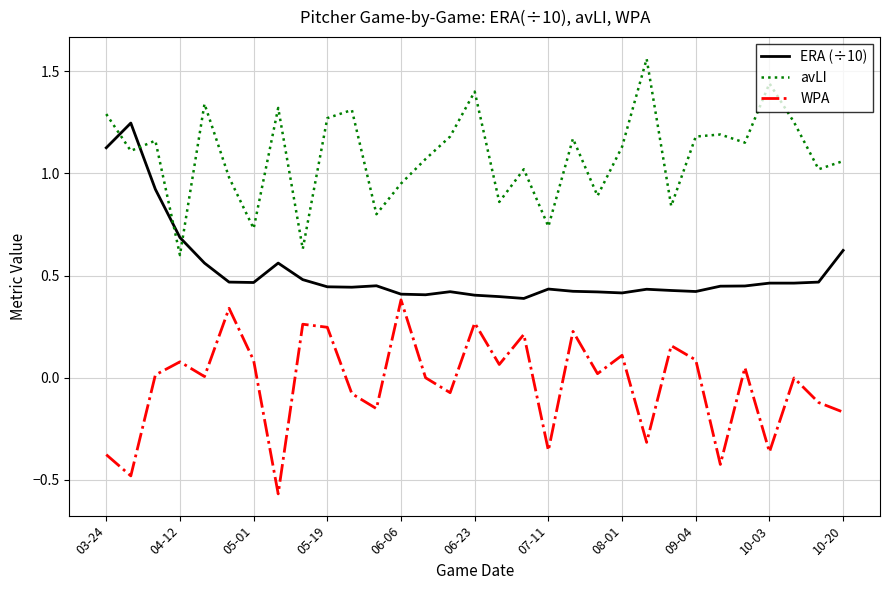

True or false: avLI and WPA intersect in this chart.

False